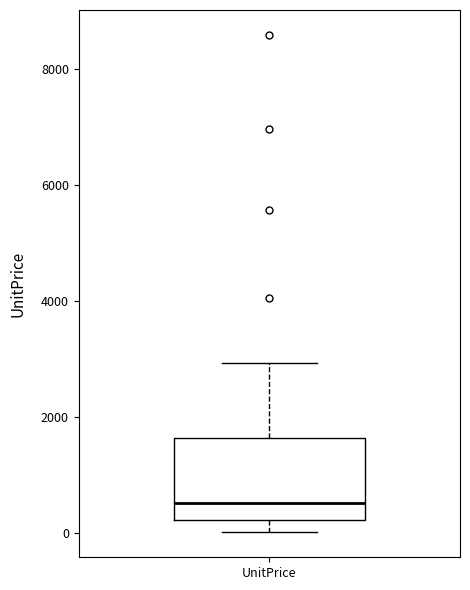

Transcribe this box plot: give where the median line is, the range the box spans, and where the two whiskers end, as read against the y-axis. The values are not printed on the chart, so give them approximately, as read against the axis.

median 600, box 200 to 1600, whiskers 0 to 3000